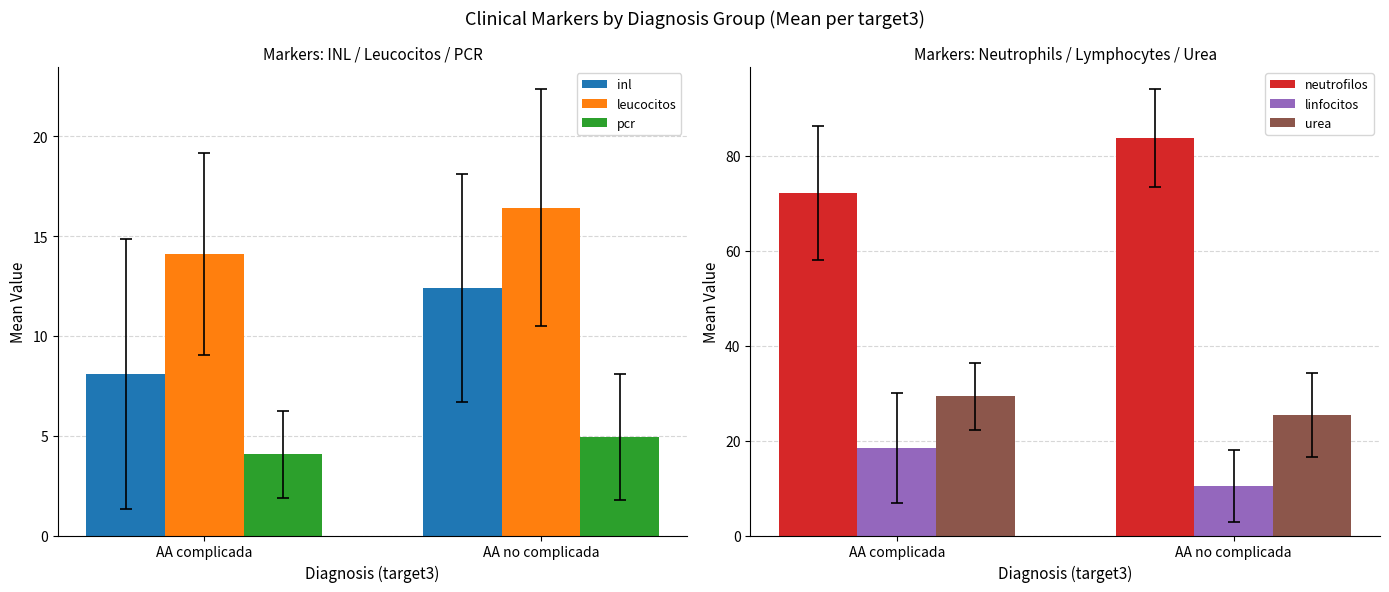

What position from the left is AA no complicada?

2